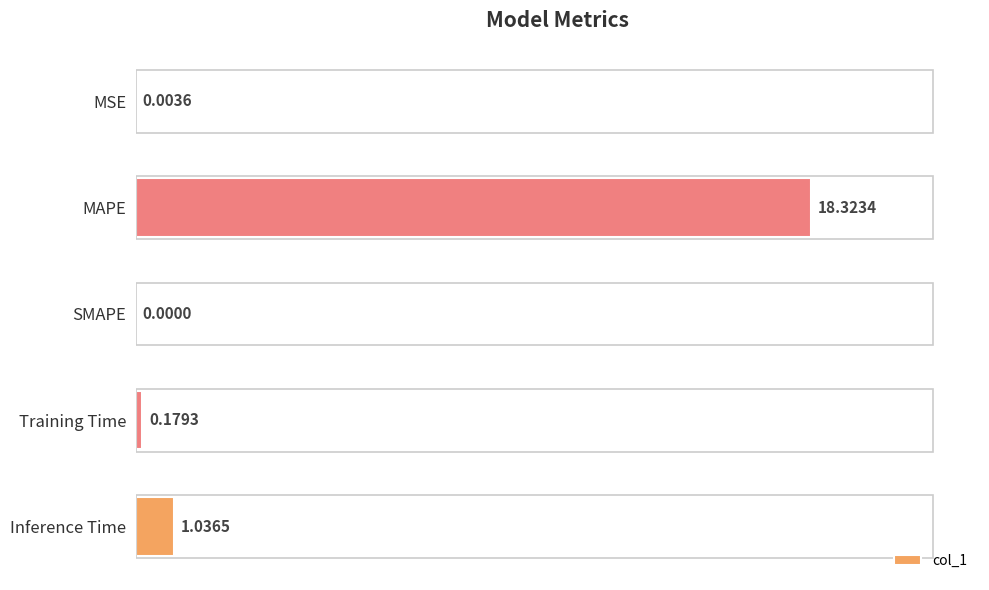

At which label is the value closest to 9?

Inference Time